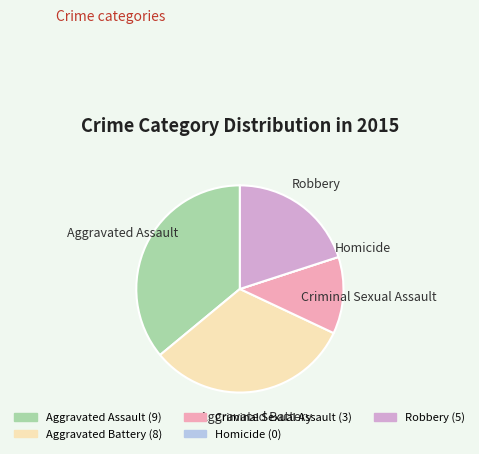

Which has a higher value, Criminal Sexual Assault or Aggravated Battery?

Aggravated Battery